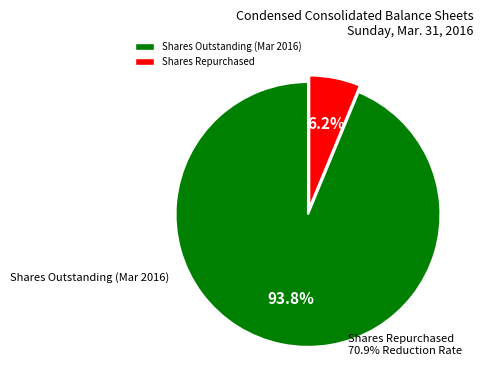

Is there a majority slice in this chart?

Yes